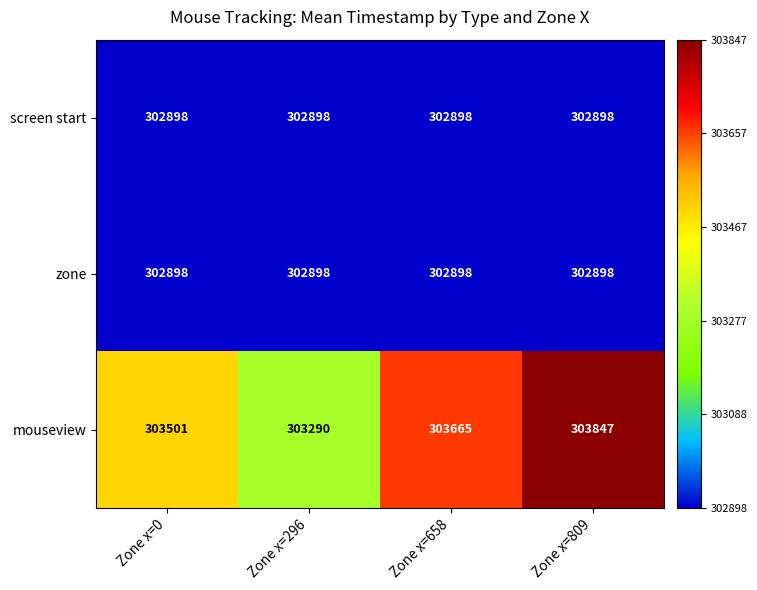

At which category is the sum across all series the highest?

Zone x=809